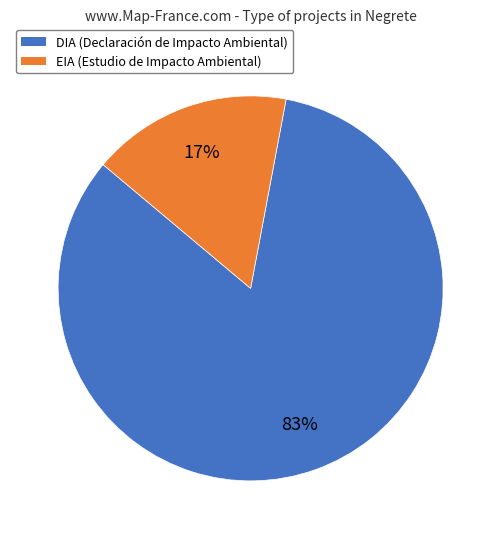

To the nearest percent, what is the average slice percentage?

50%